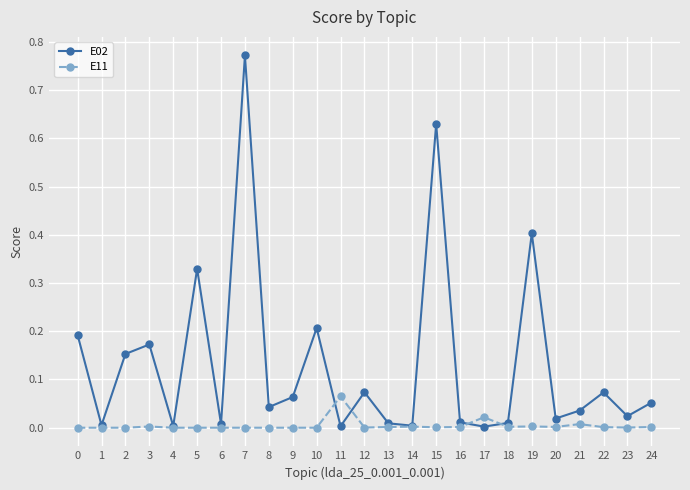

Where is the first local maximum for E02?

3